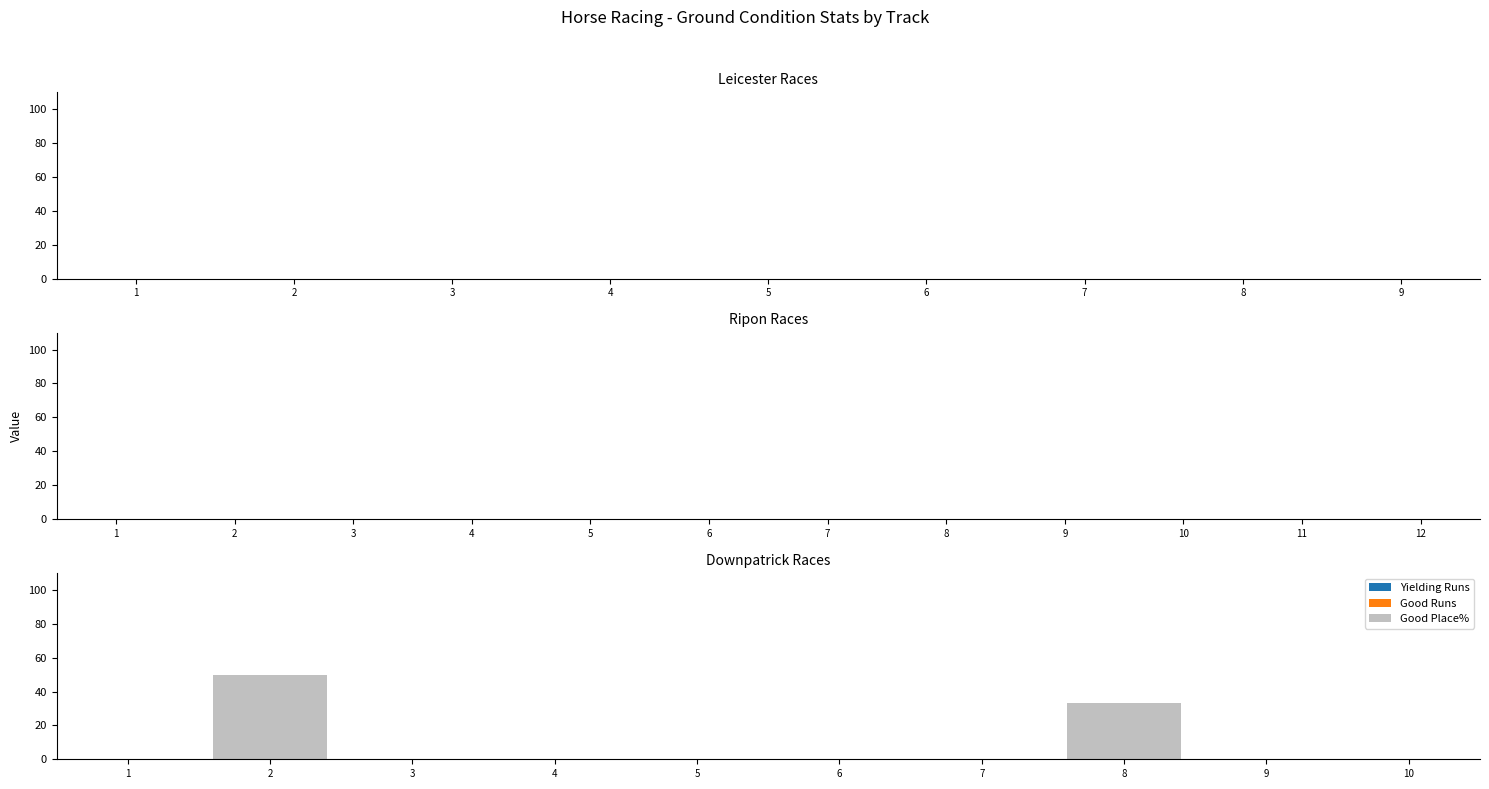

What is the change in value from 2 to 4?

-50